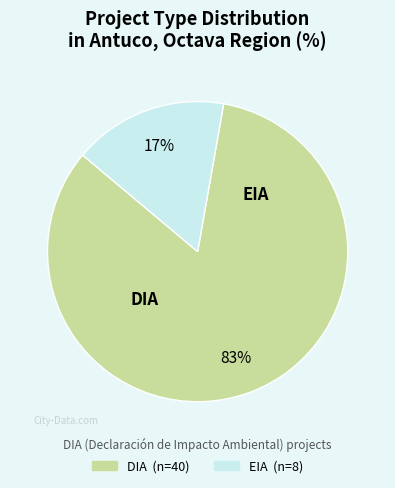

What is the ratio of the value at EIA to the value at DIA?

0.2